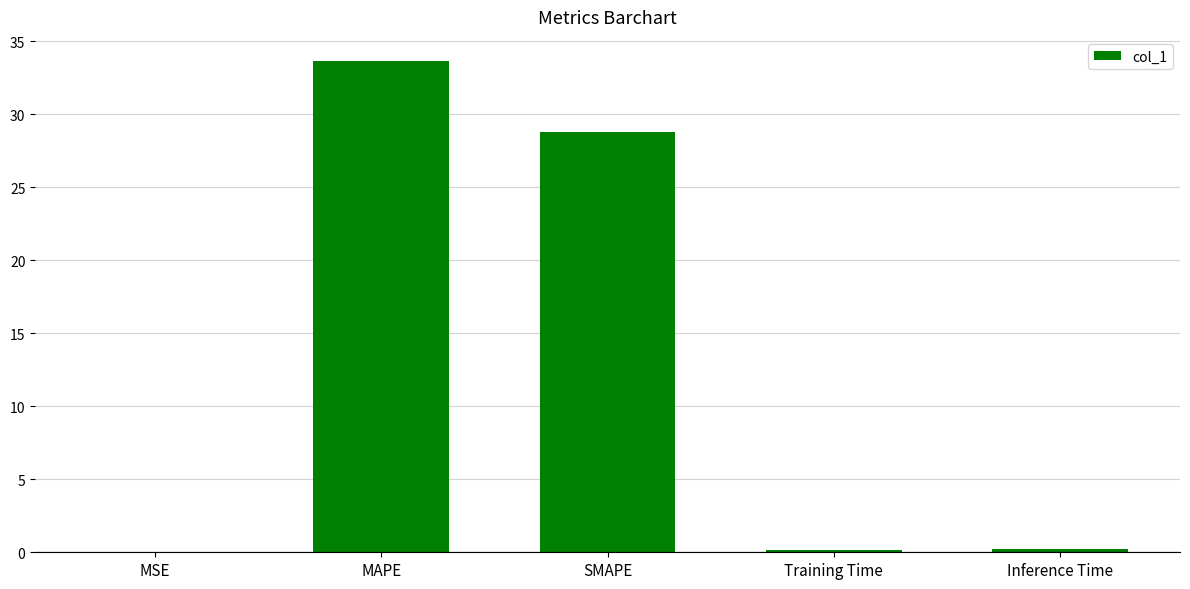

Which category has the highest value across all series?

MAPE